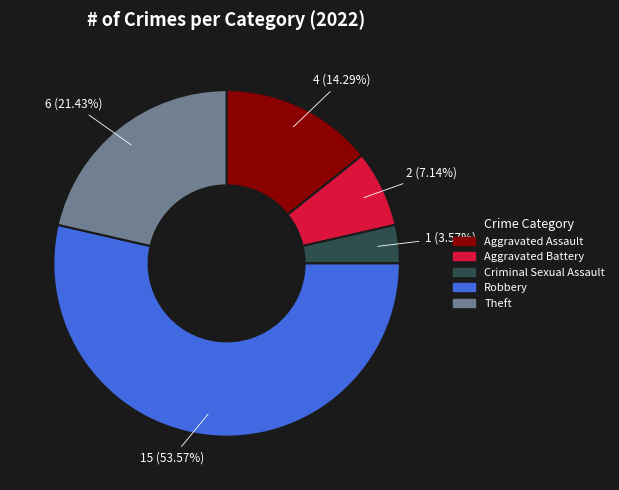

Is it true that Theft is 27% of the pie?

False